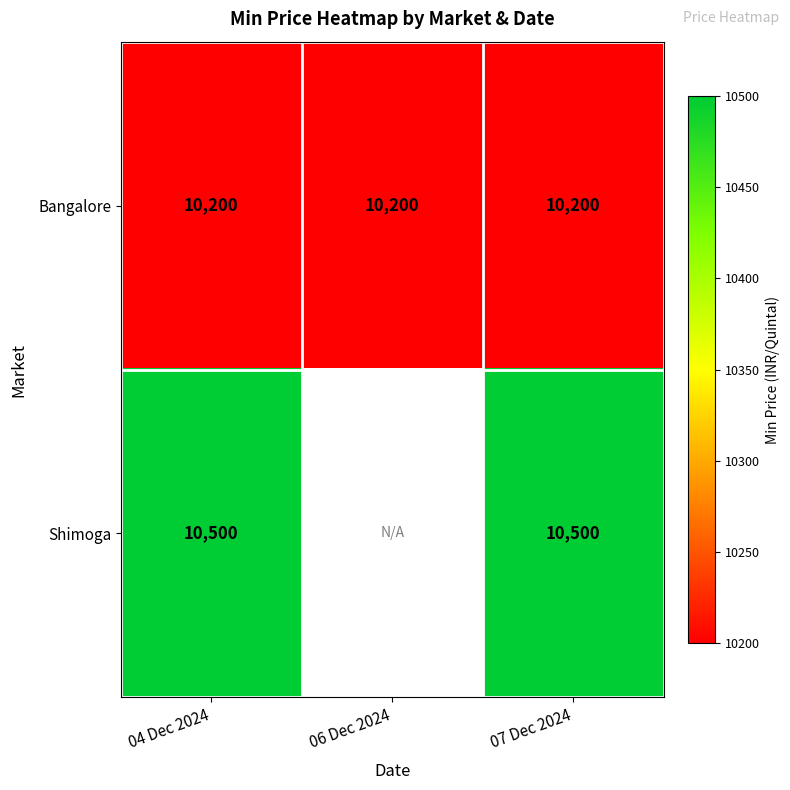

At 04 Dec 2024, list the series in order from largest to smallest.

Shimoga, Bangalore